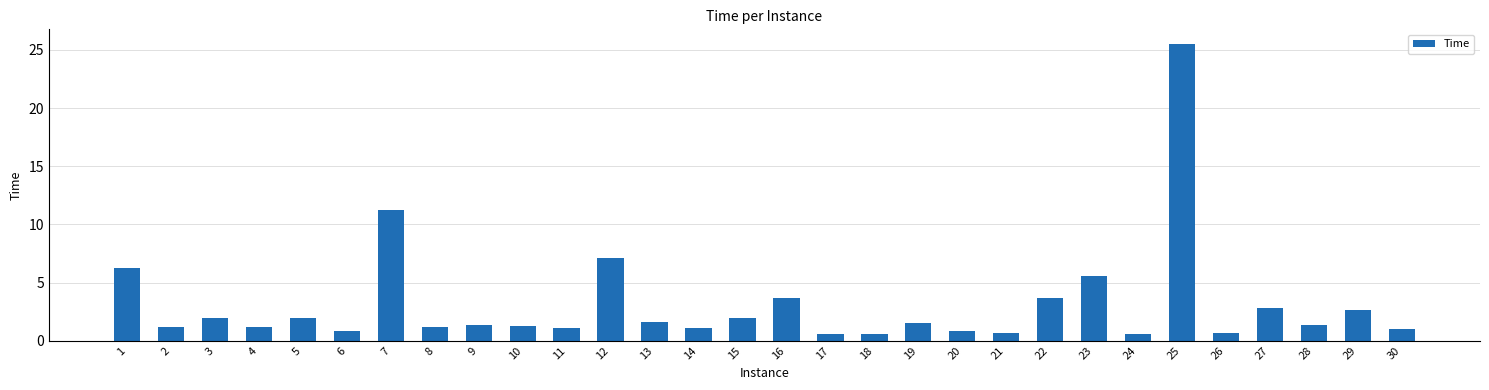

The value at 30 is 1.0. True or false?

True